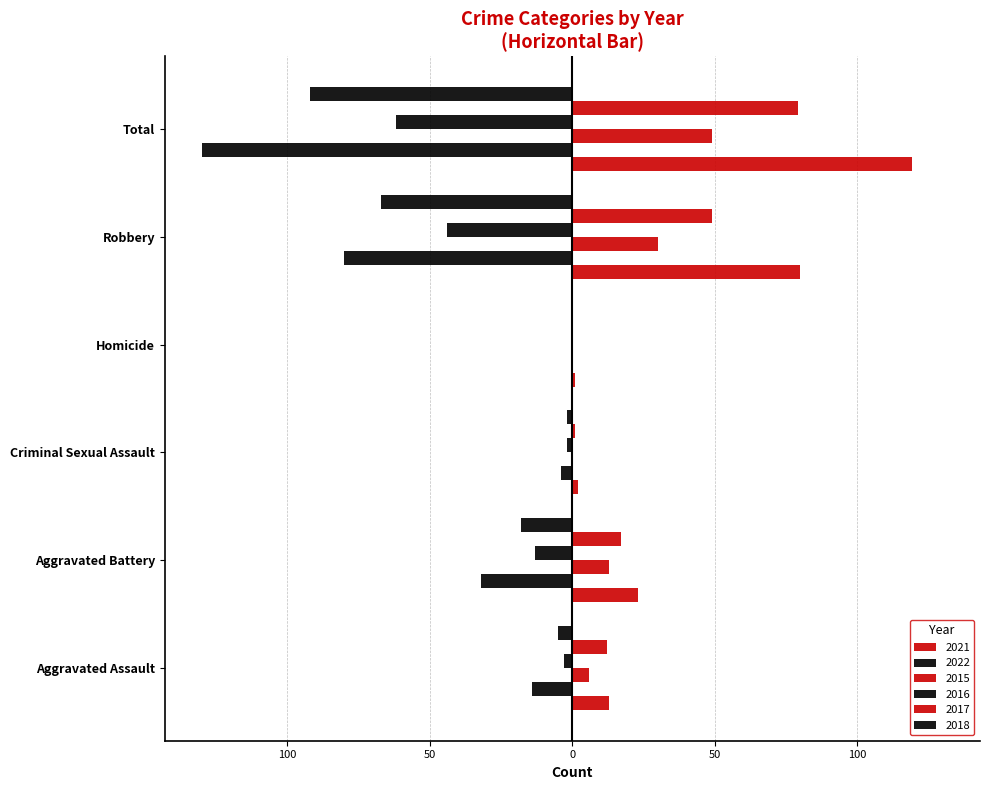

Reading right to left, transcribe all the data shown in this chart.

2021: 119	80	1	2	23	13
2022: -130	-80	0	-4	-32	-14
2015: 49	30	0	0	13	6
2016: -62	-44	0	-2	-13	-3
2017: 79	49	0	1	17	12
2018: -92	-67	0	-2	-18	-5